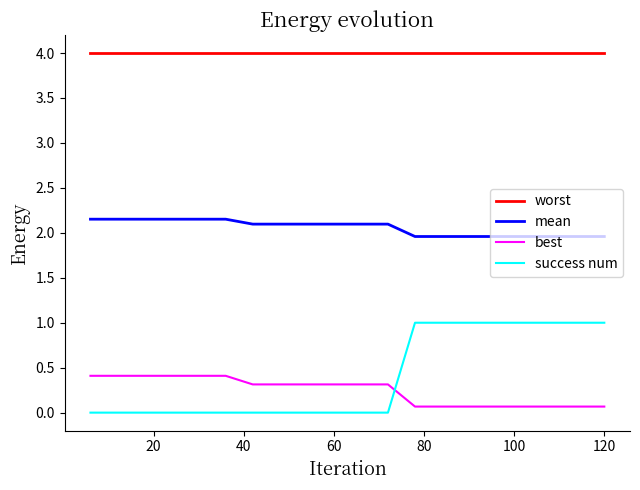

True or false: best and mean cross at least once.

False